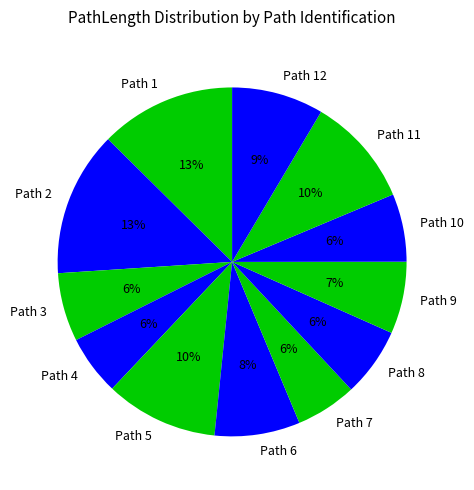

Between Path 1 and Path 5, which is larger?

Path 1